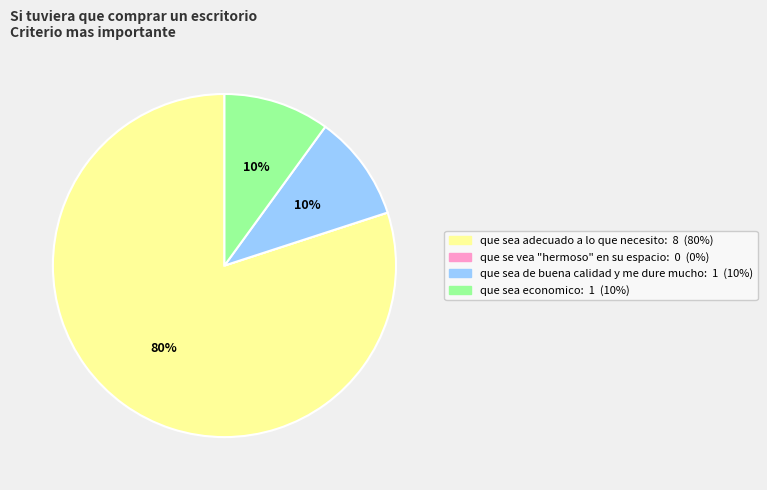

Is there a majority slice in this chart?

Yes